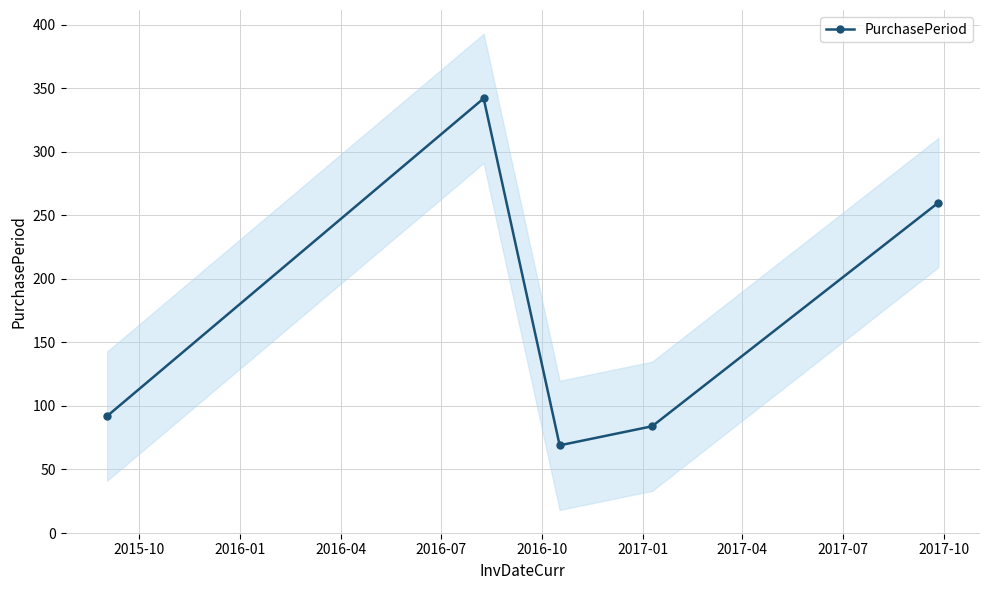

What is the smallest value displayed?

69